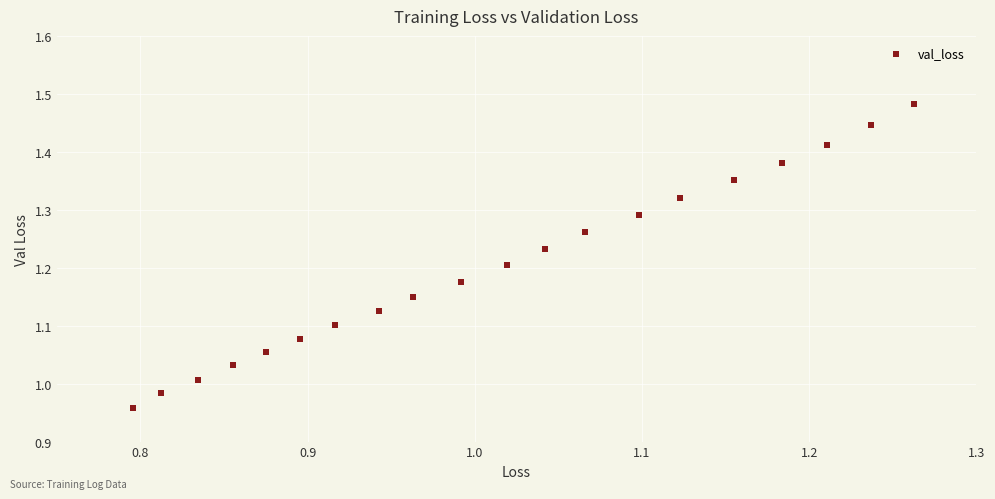

What is the range of X values (max minus min)?

0.5